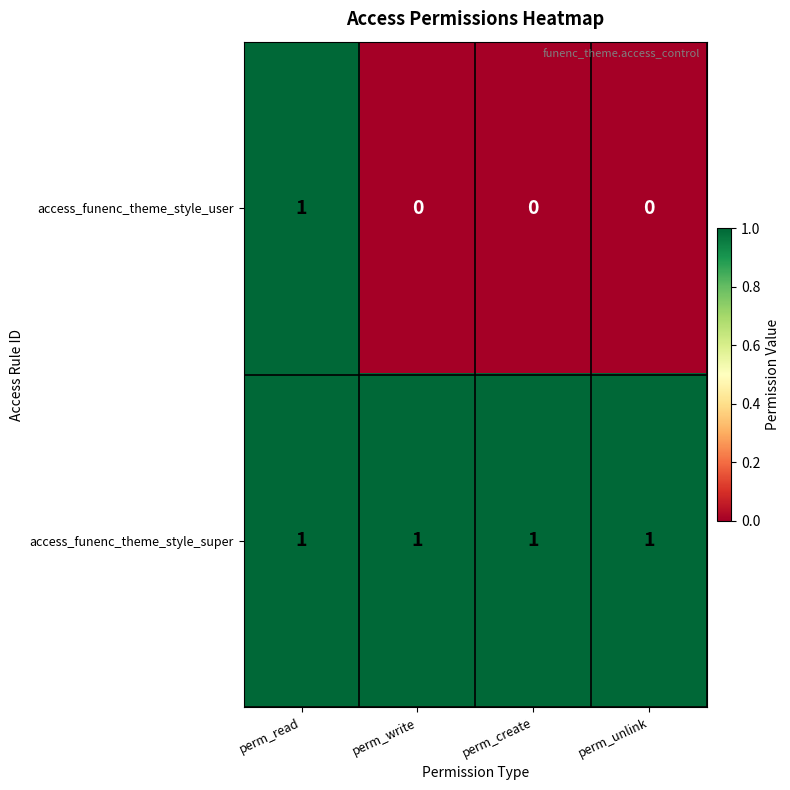

Which series has the widest spread of values?

access_funenc_theme_style_user